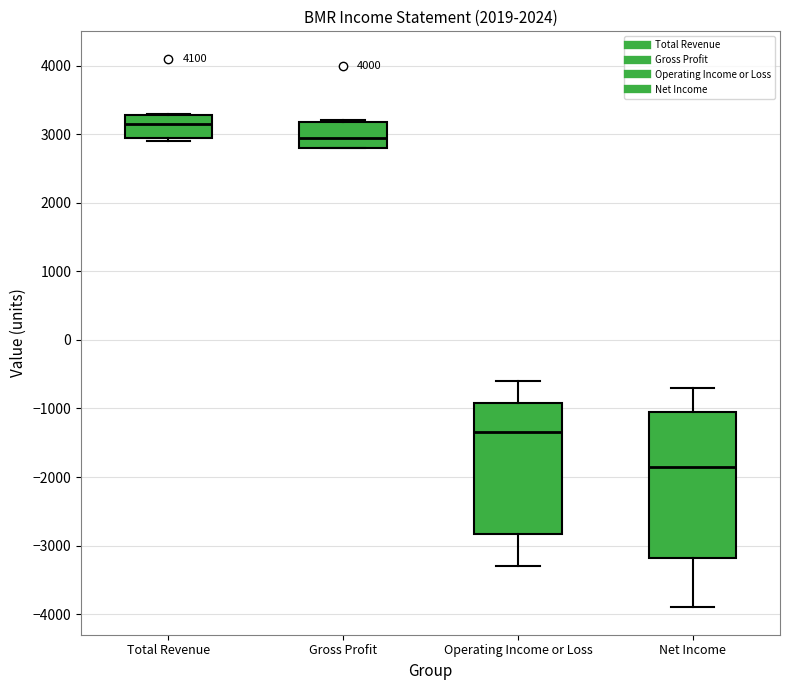

Reading left to right, transcribe this box plot: for each box, give where its median line is, the range the box spans, and where its two whiskers end, as read against the y-axis. The values are not printed on the chart, so give them approximately, as read against the axis.

Total Revenue: median 3200, box 3000 to 3300, whiskers 2900 to 3300
Gross Profit: median 3000, box 2800 to 3200, whiskers 2800 to 3200
Operating Income or Loss: median -1300, box -2800 to -900, whiskers -3300 to -600
Net Income: median -1800, box -3200 to -1000, whiskers -3900 to -700